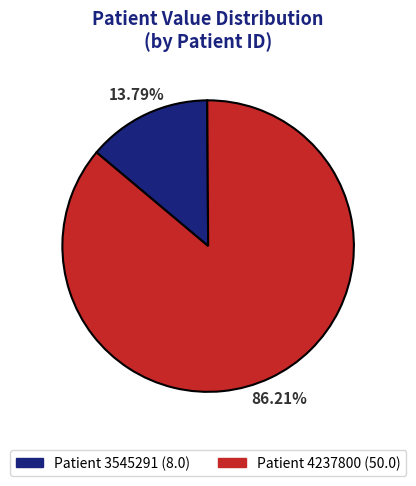

Is there a majority slice in this chart?

Yes